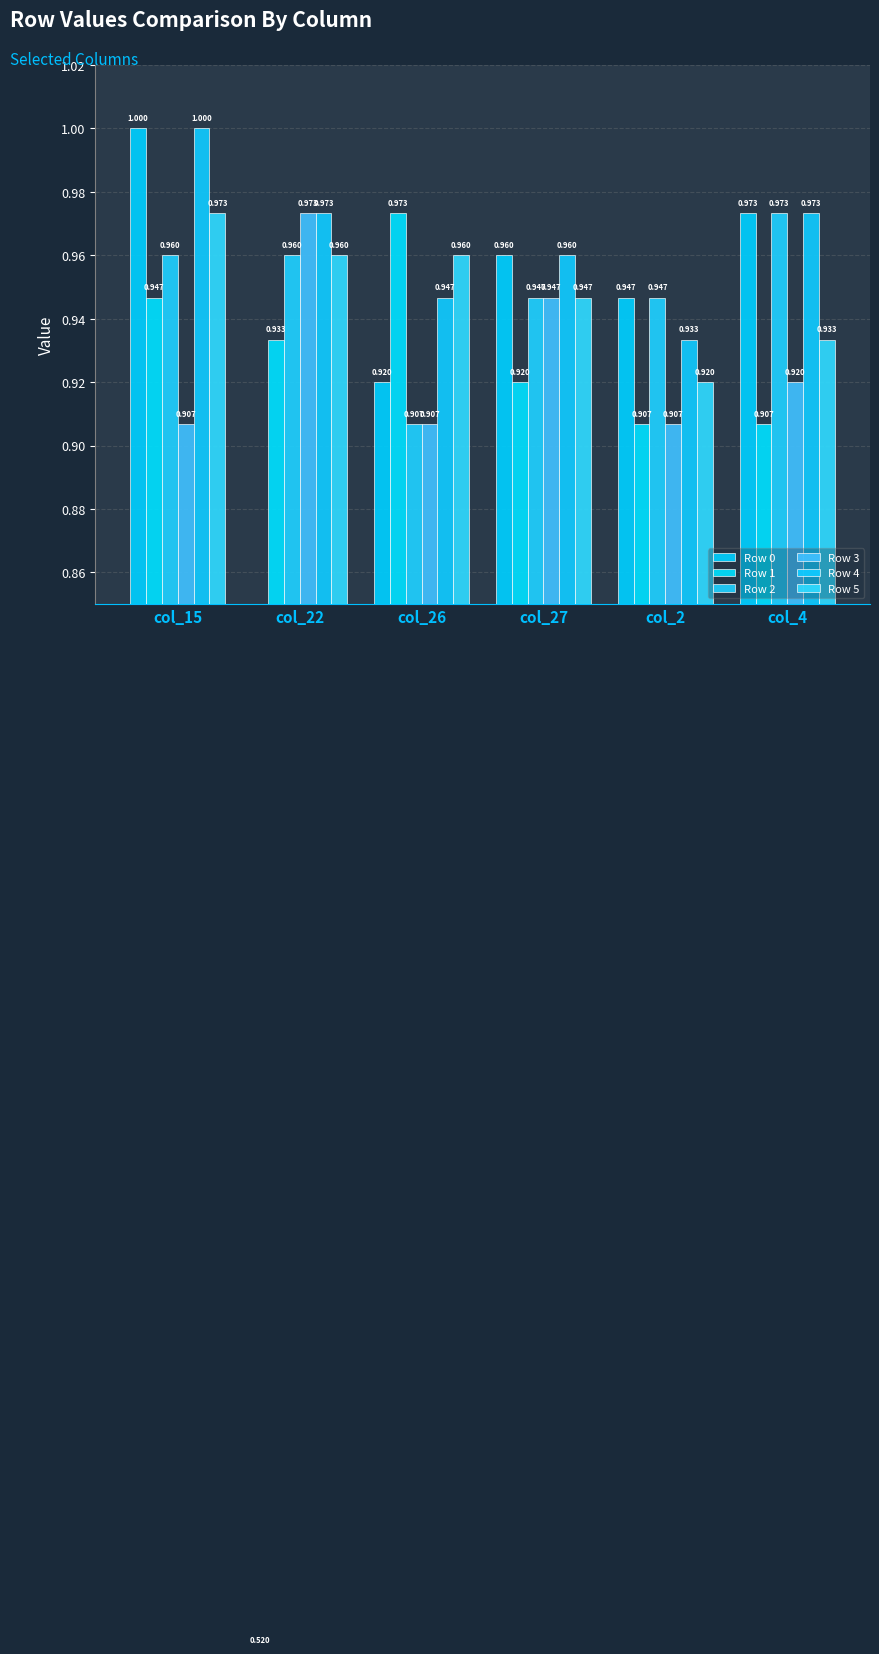

What is the value of the Row 3 bar at the 1st from the left?

0.9